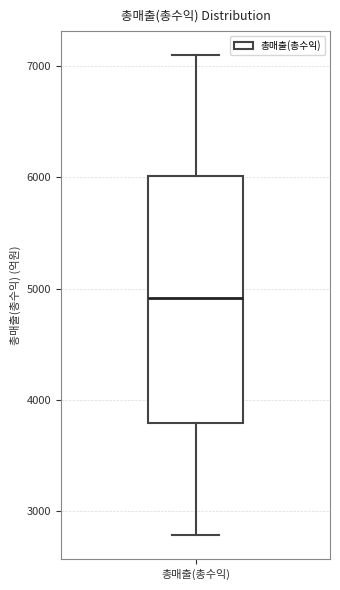

Read this box plot against the y-axis: the position of the median line, the range covered by the box, and the ends of both whiskers. The values are not printed on the chart, so give them approximately, as read against the axis.

median 4900, box 3800 to 6000, whiskers 2800 to 7100